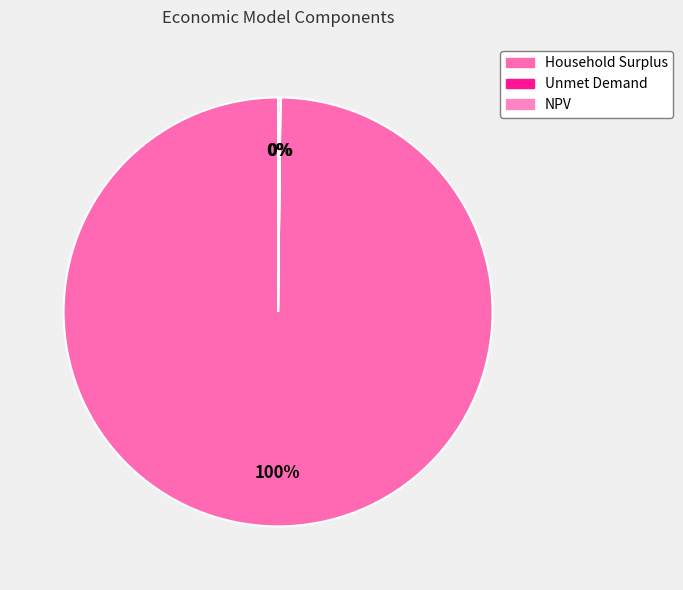

What is the total percentage of Unmet Demand and Household Surplus?

99.8%